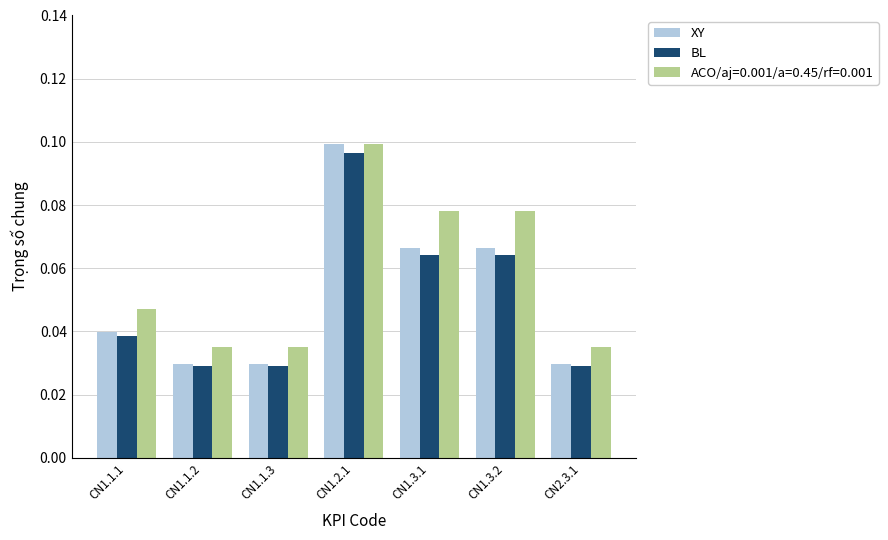

What position from the right is CN1.1.3?

5